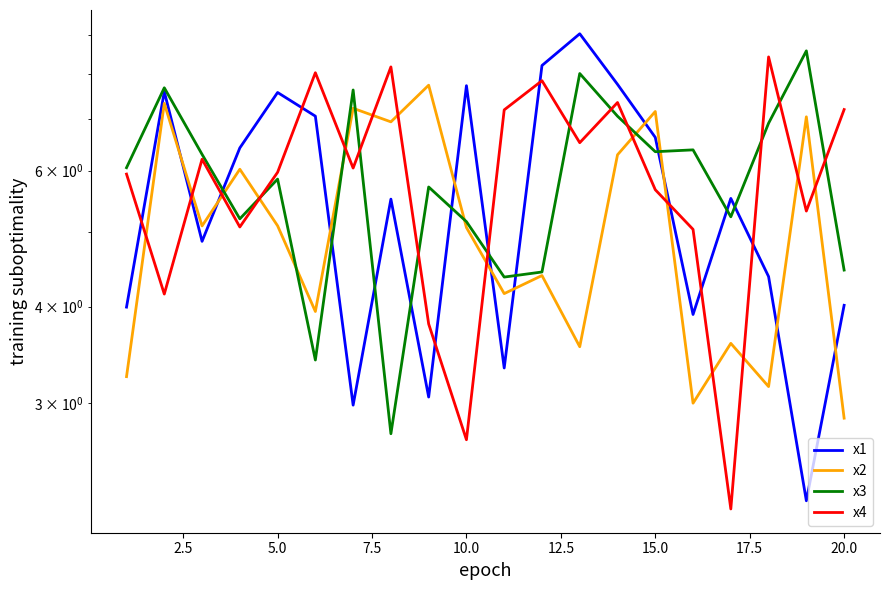

How many data points in x1 are less than 5?

9